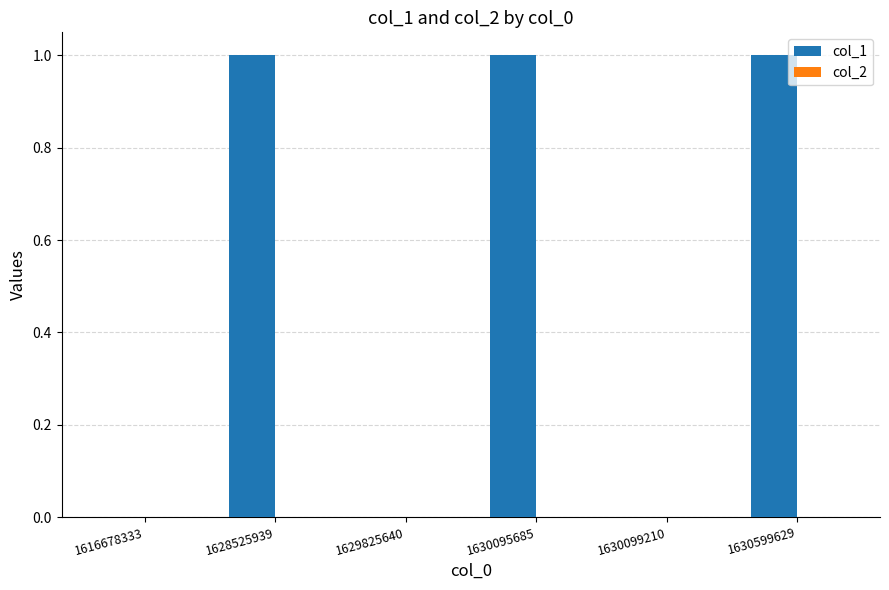

Which series has the widest spread of values?

col_1